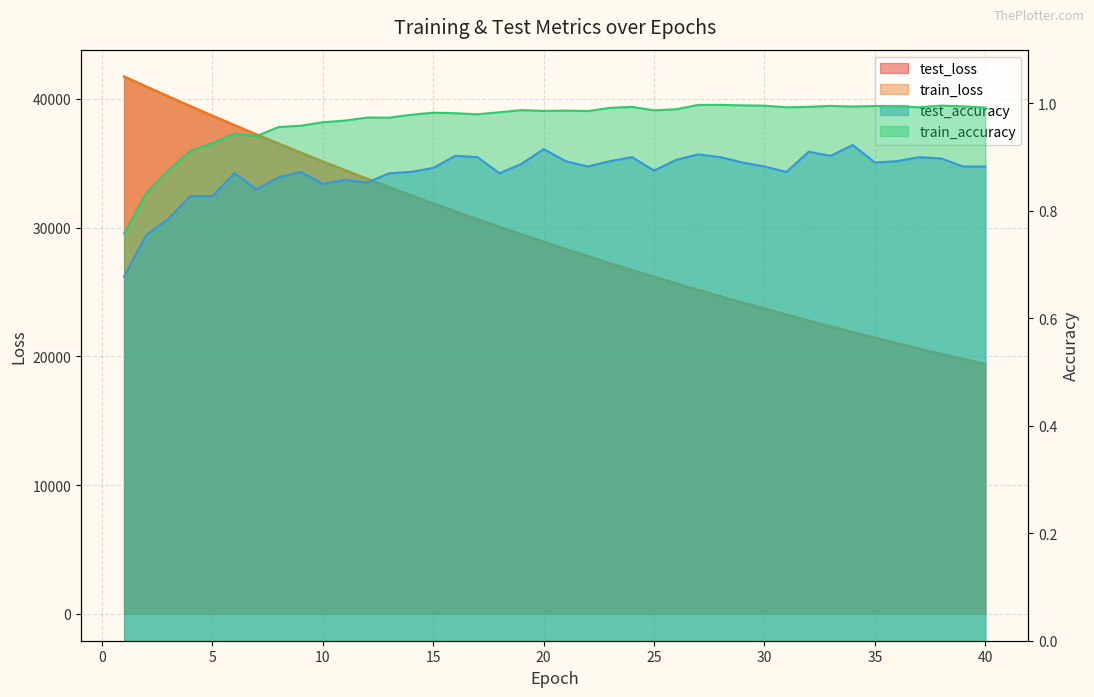

Which has a higher value, 27 or 26?

26